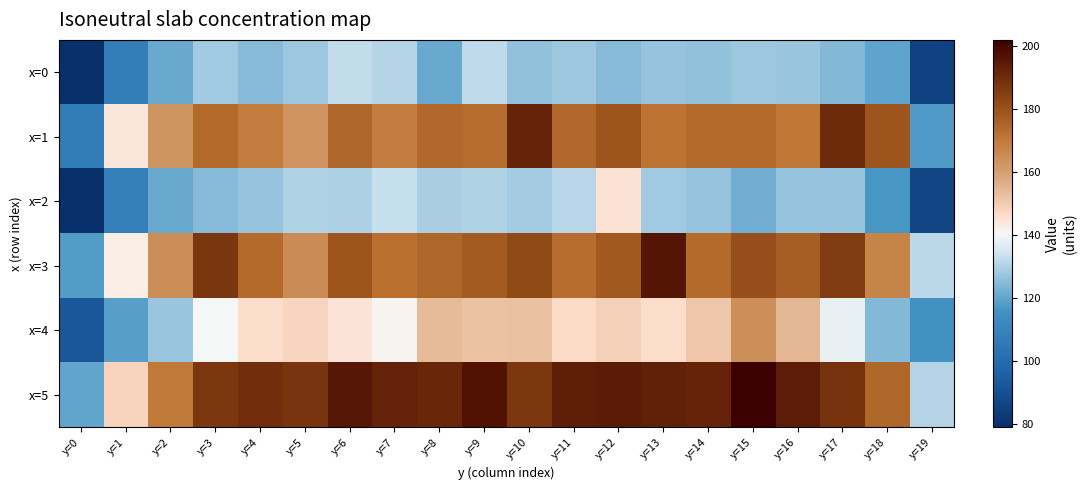

Between y=3 and y=4, which series saw the biggest shift?

x=3